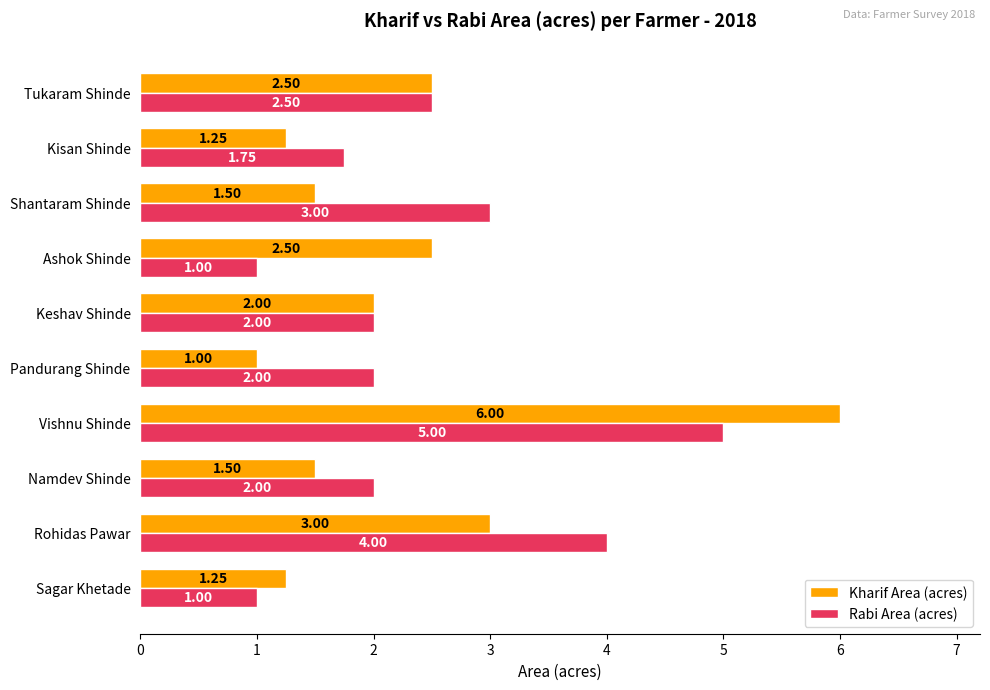

Which series has the widest spread of values?

Kharif Area (acres)